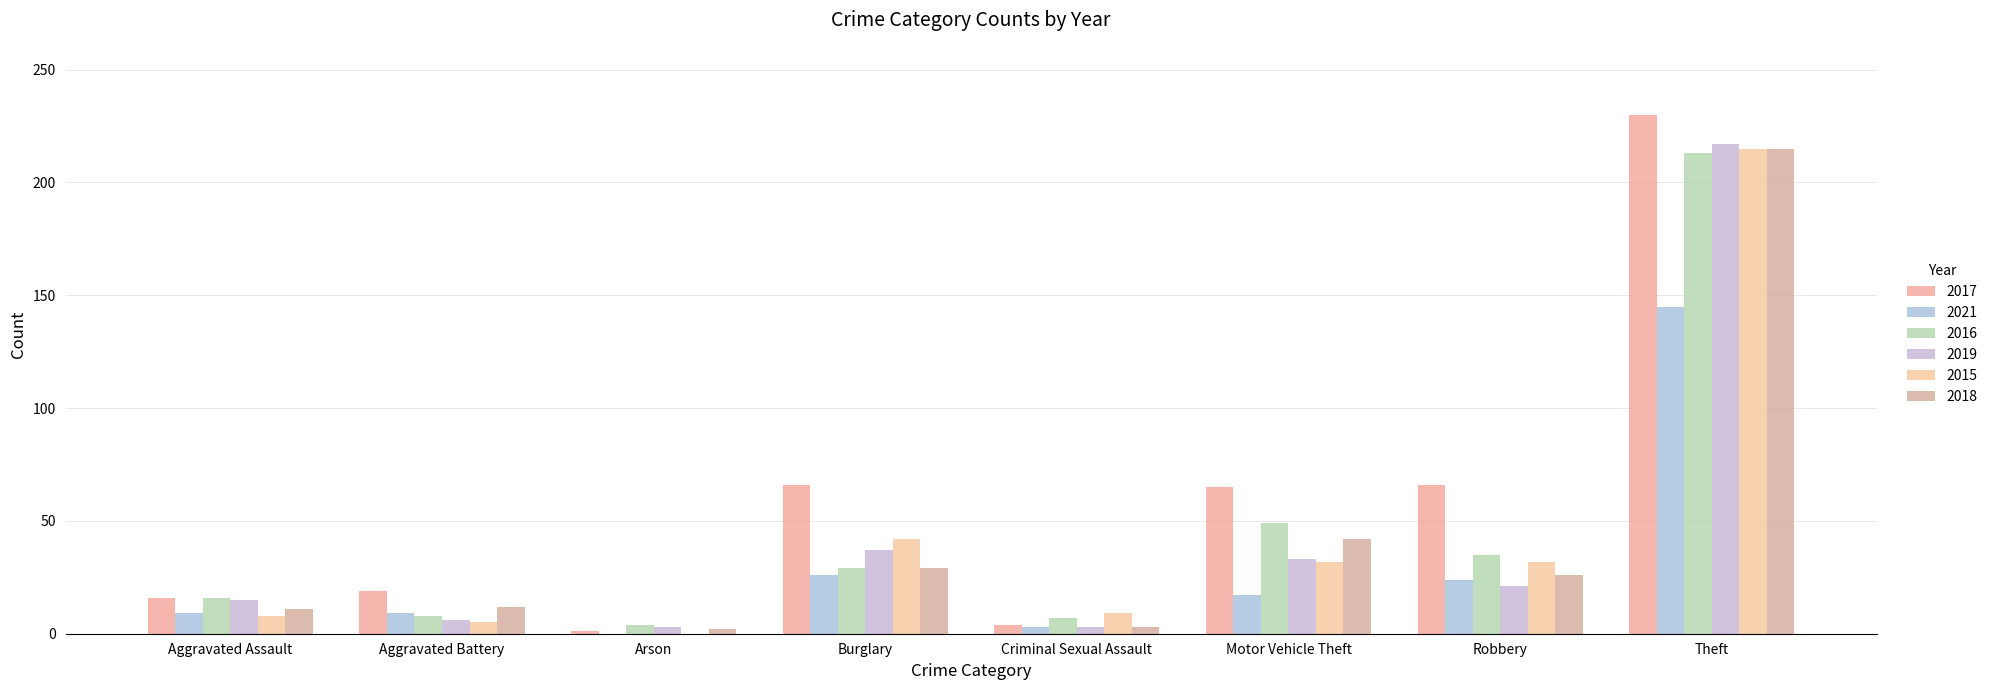

Which series has the widest spread of values?

2017